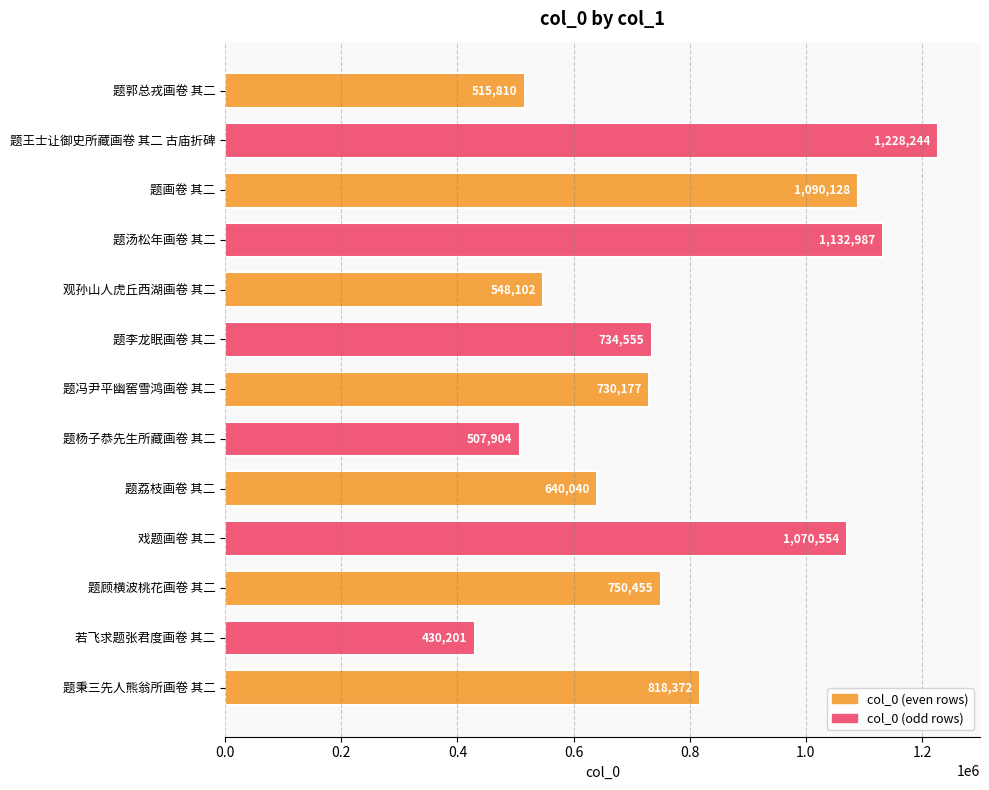

What is the average value?

784425